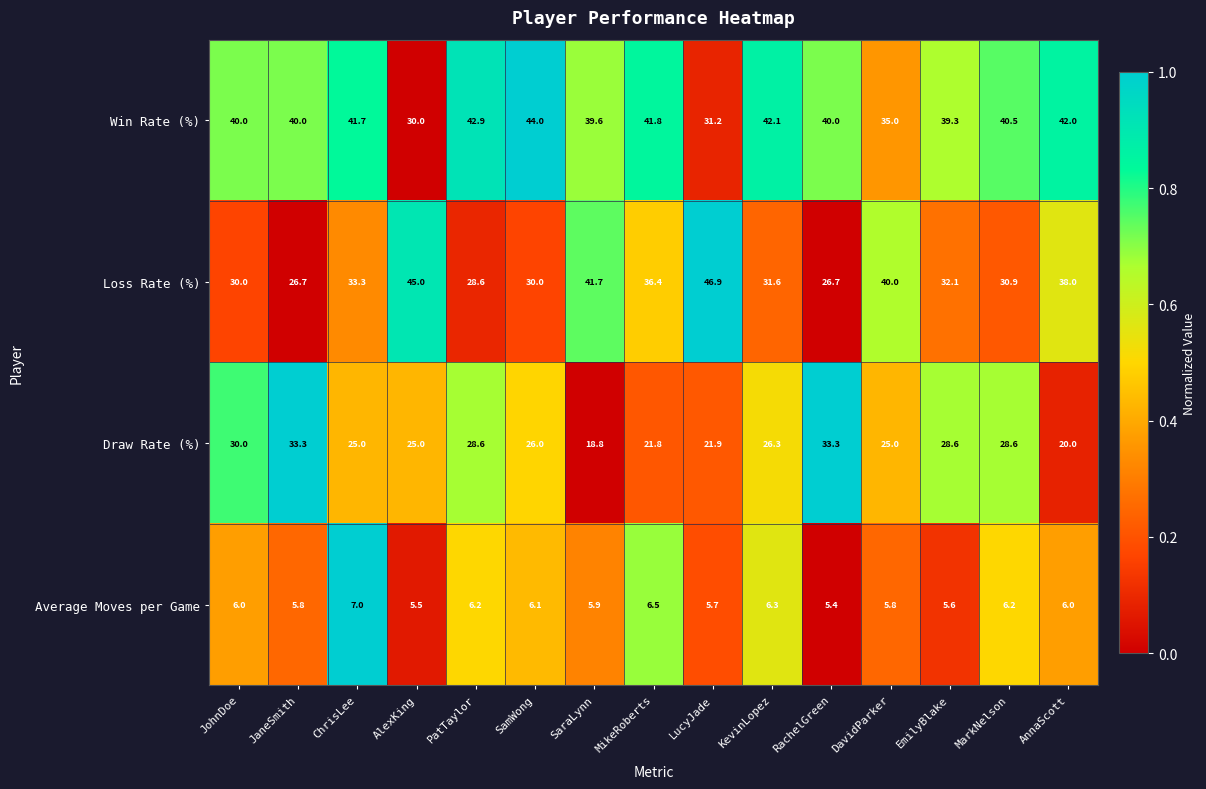

At which label does Loss Rate (%) reach its peak?

LucyJade